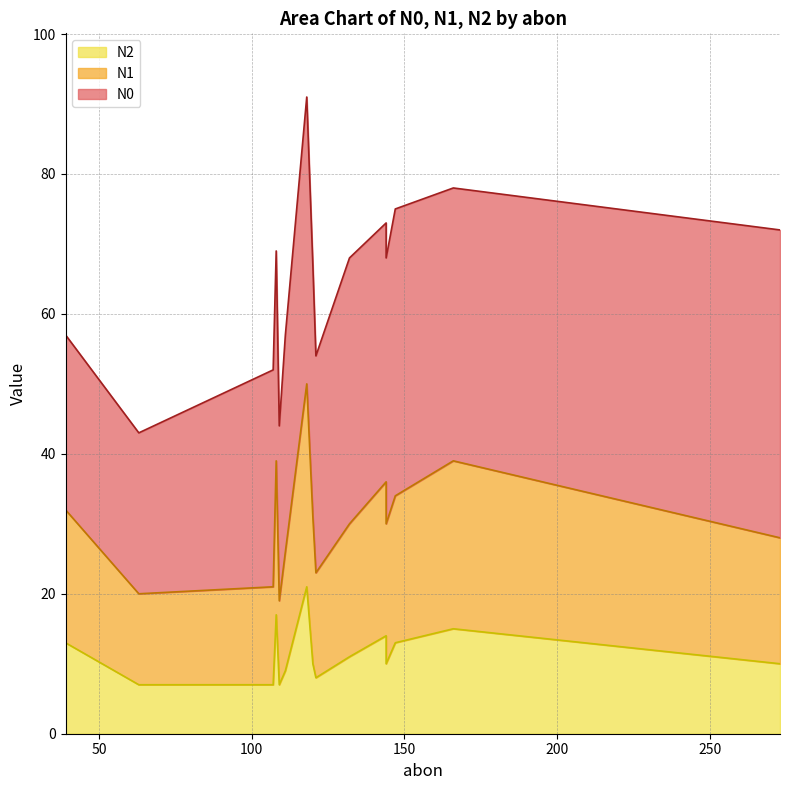

Which series has the largest range (max minus min)?

N1